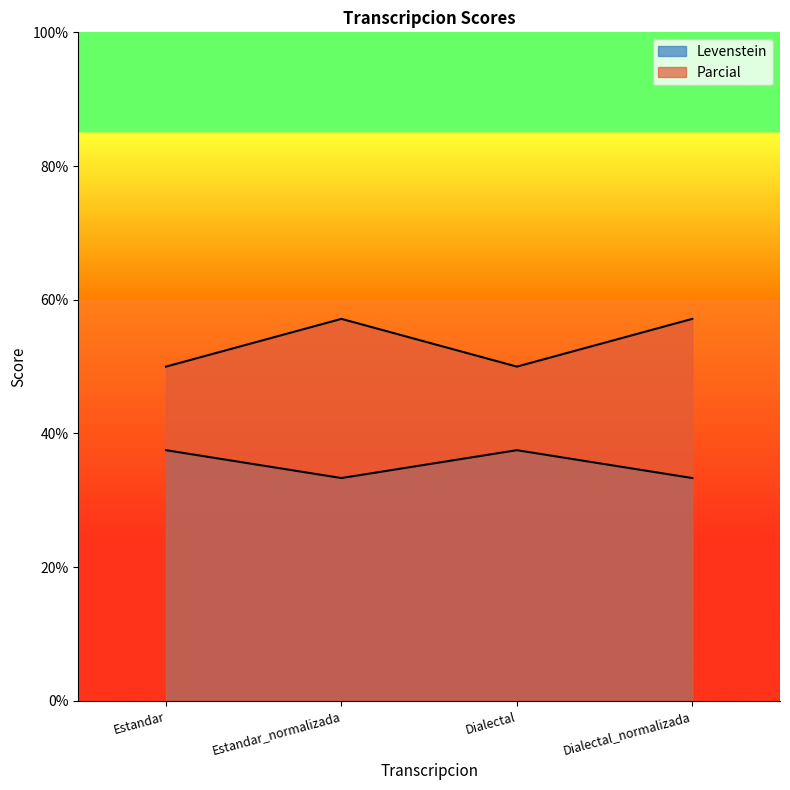

Reading left to right, list all the values displayed in this chart.

Levenstein: Estandar=50.0	Estandar_normalizada=57.1	Dialectal=50.0	Dialectal_normalizada=57.1
Parcial: Estandar=37.5	Estandar_normalizada=33.3	Dialectal=37.5	Dialectal_normalizada=33.3